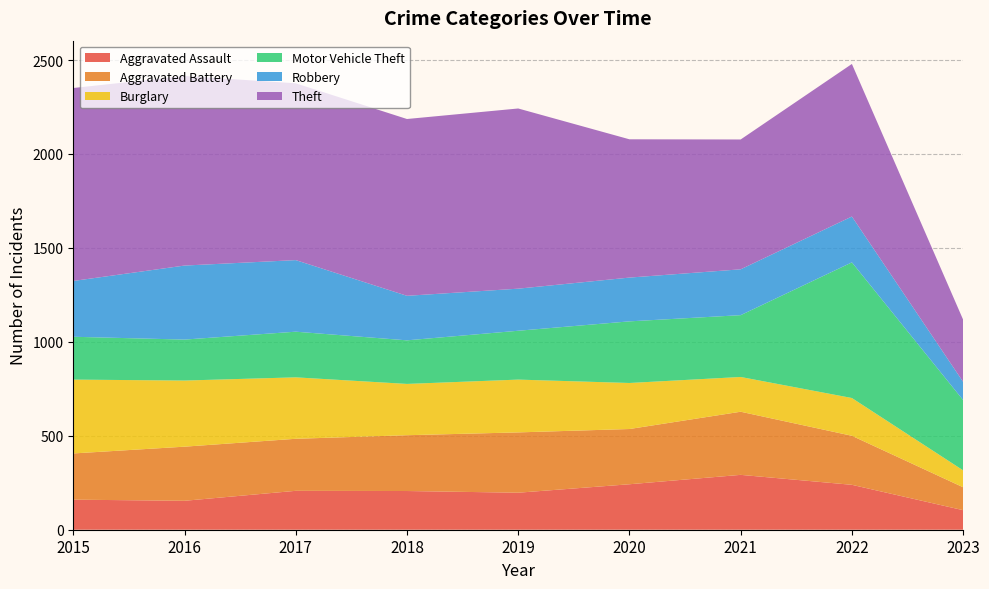

Reading left to right, extract all data points from this chart.

Aggravated Assault: 160	154	207	206	197	242	292	239	104
Aggravated Battery: 246	288	277	297	321	294	336	261	122
Burglary: 393	352	327	273	281	245	185	201	90
Motor Vehicle Theft: 228	218	243	232	260	328	329	722	374
Robbery: 297	394	381	237	224	233	244	244	97
Theft: 1027	1009	941	941	959	736	691	812	331